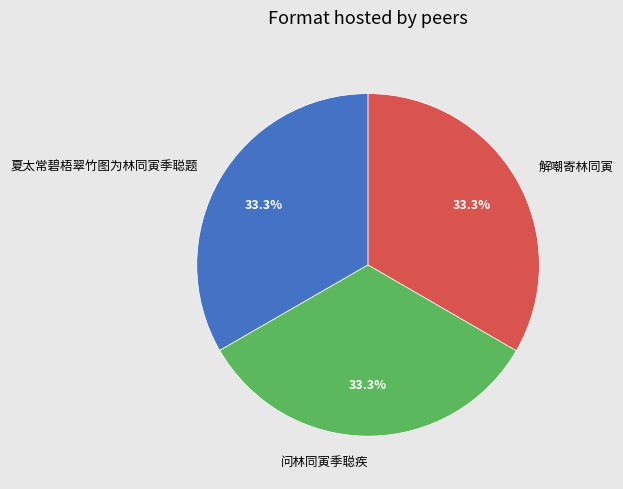

Approximately how many times larger is the value at 解嘲寄林同寅 compared to 问林同寅季聪疾?

1.0